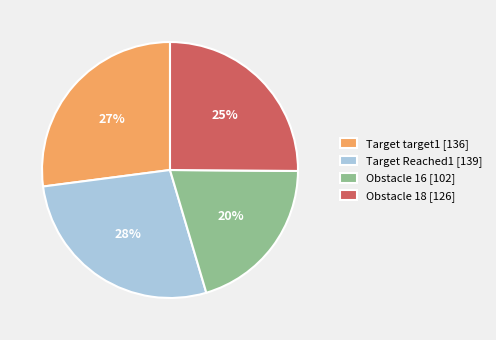

True or false: Target target1 accounts for 27% of the total.

True